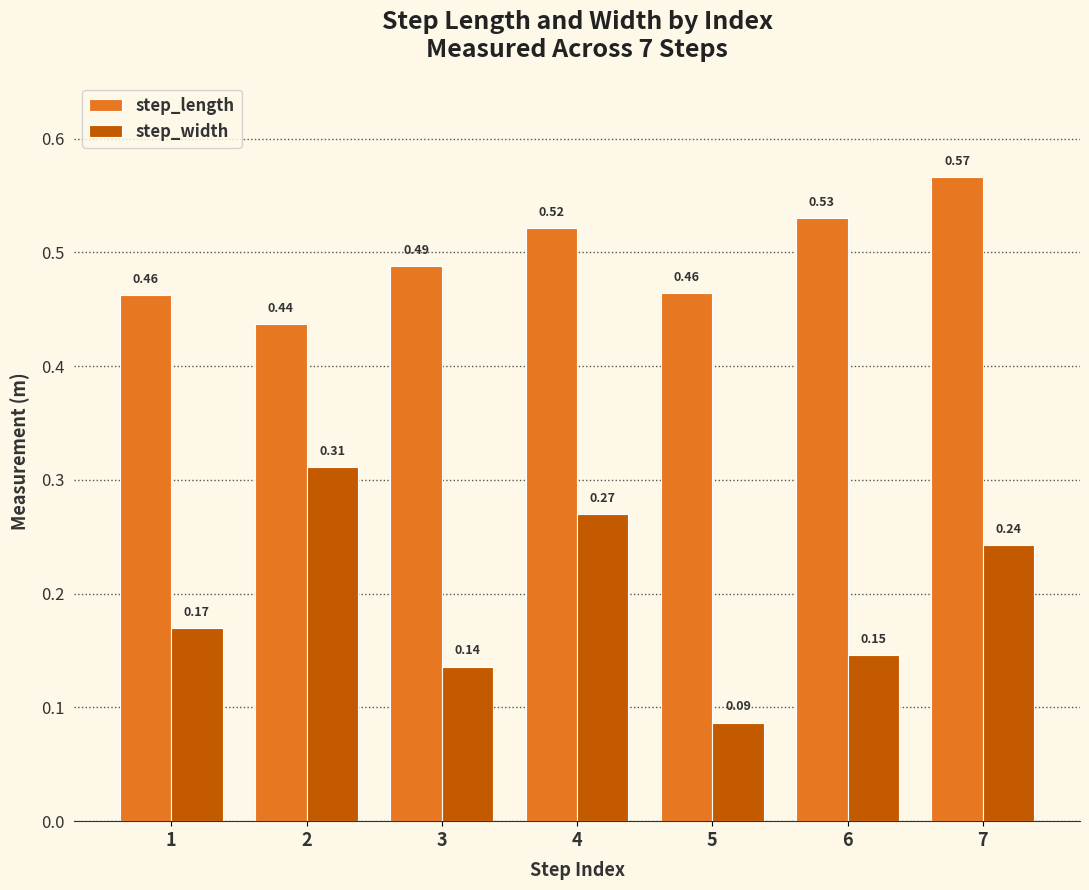

At how many categories does at least one series exceed 0?

7